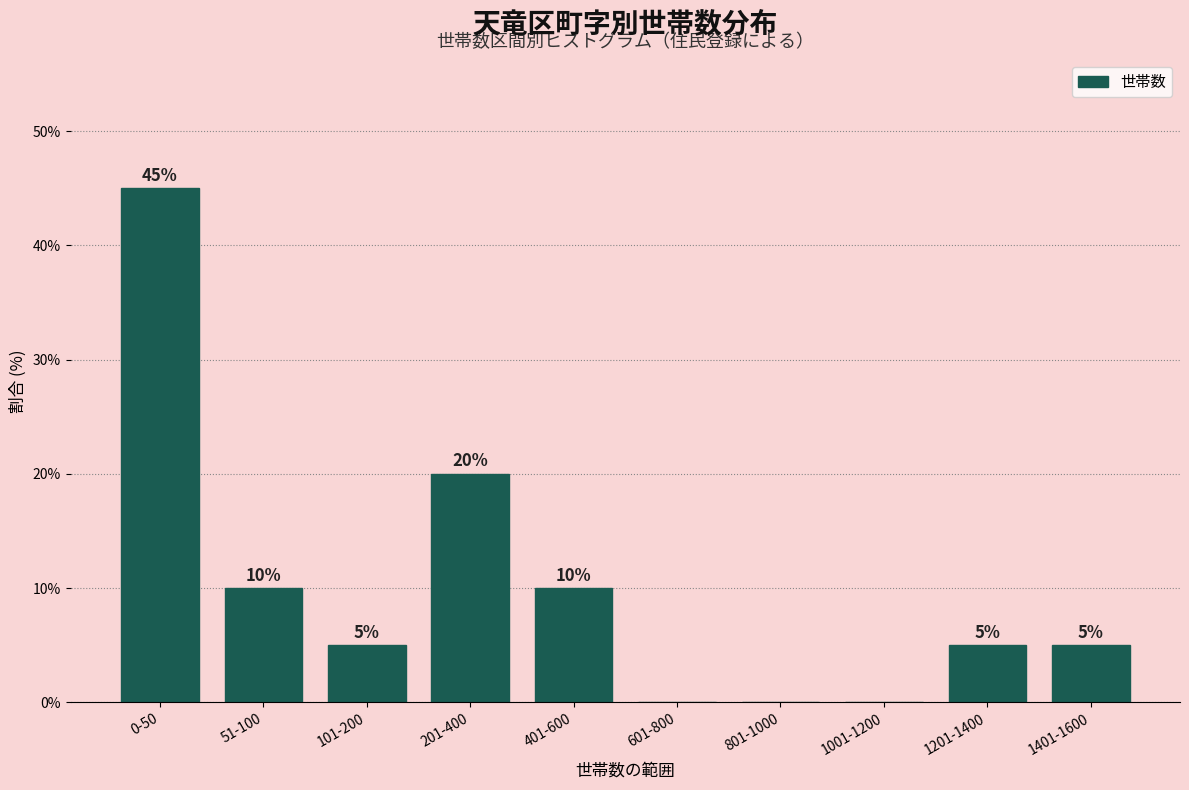

Reading right to left, list all the values displayed in this chart.

1401-1600=5	1201-1400=5	1001-1200=0	801-1000=0	601-800=0	401-600=10	201-400=20	101-200=5	51-100=10	0-50=45